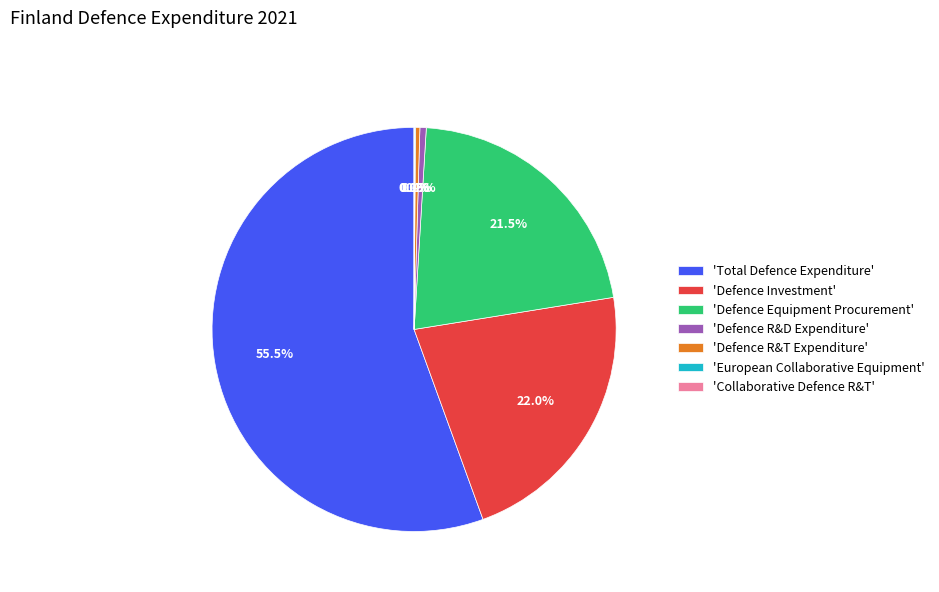

How much of the chart is everything except 'Defence R&D Expenditure'?

99.5%